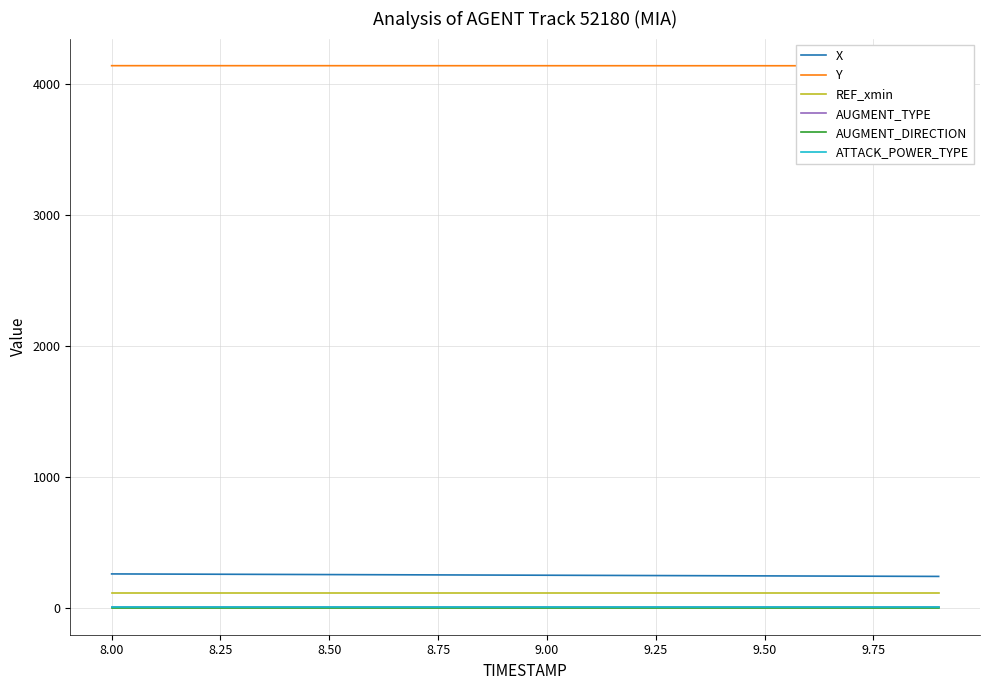

What is the maximum value shown in the chart?

4141.0